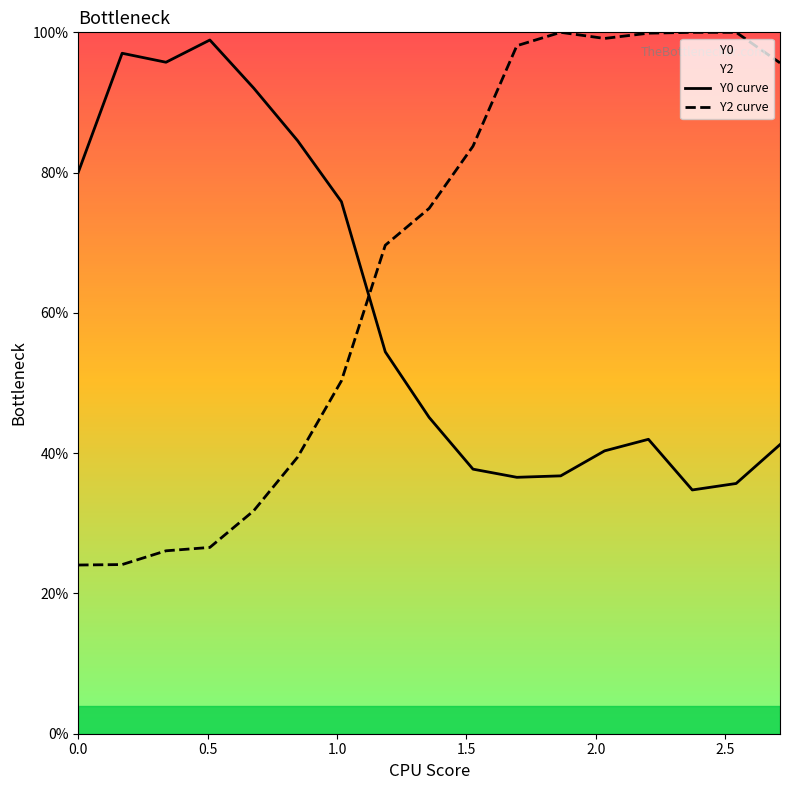

What is the difference between the second highest and minimum values in the Y0 curve series?

0.6